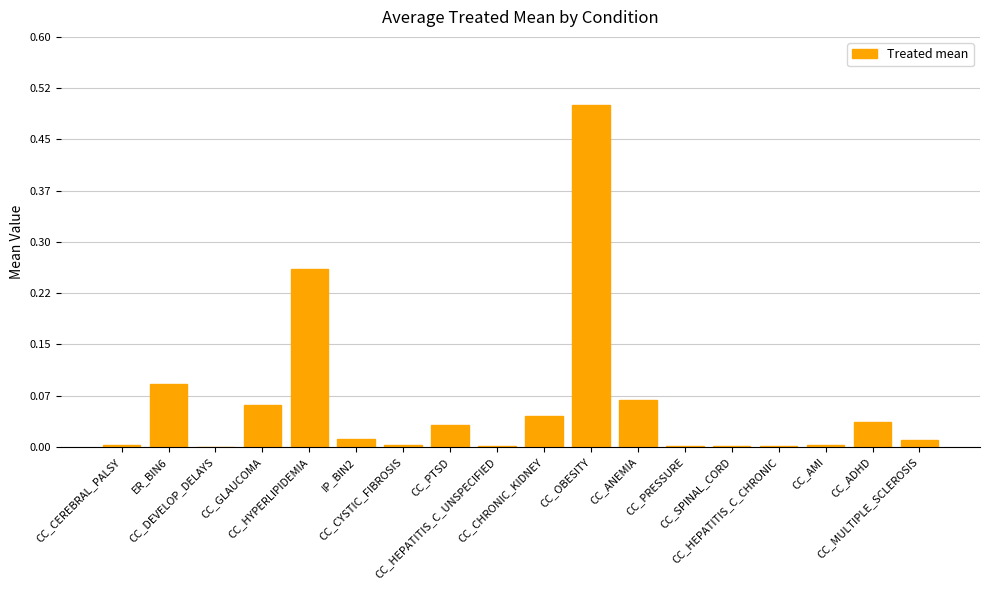

Reading right to left, transcribe all the data shown in this chart.

0.0	0.0	0.0	0.0	0.0	0.0	0.1	0.5	0.0	0.0	0.0	0.0	0.0	0.3	0.1	0.0	0.1	0.0